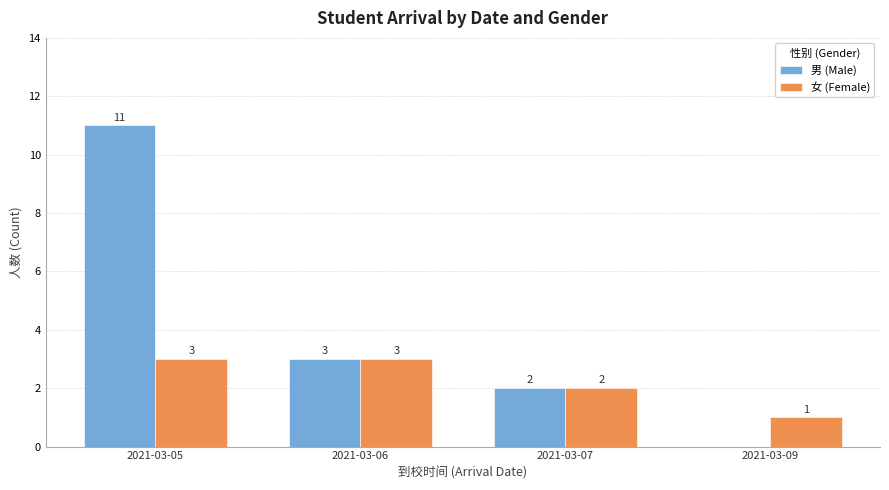

Between 2021-03-06 and 2021-03-09, which series saw the biggest shift?

男 (Male)